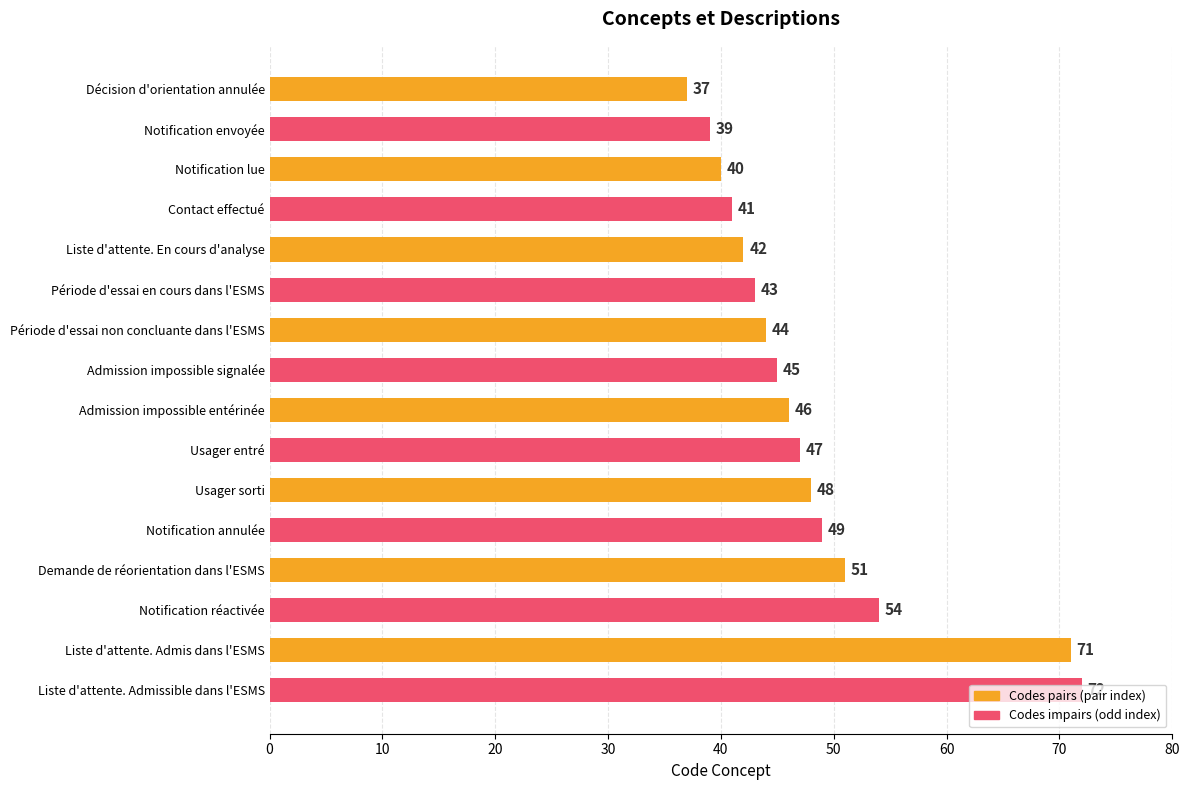

What is the average value?

48